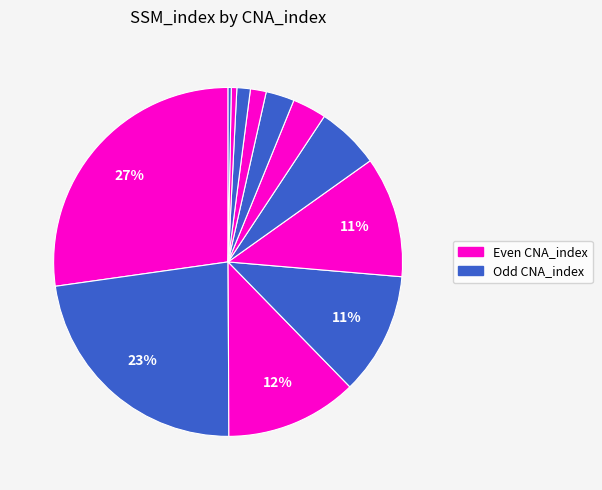

Count the number of slices in the pie.

12